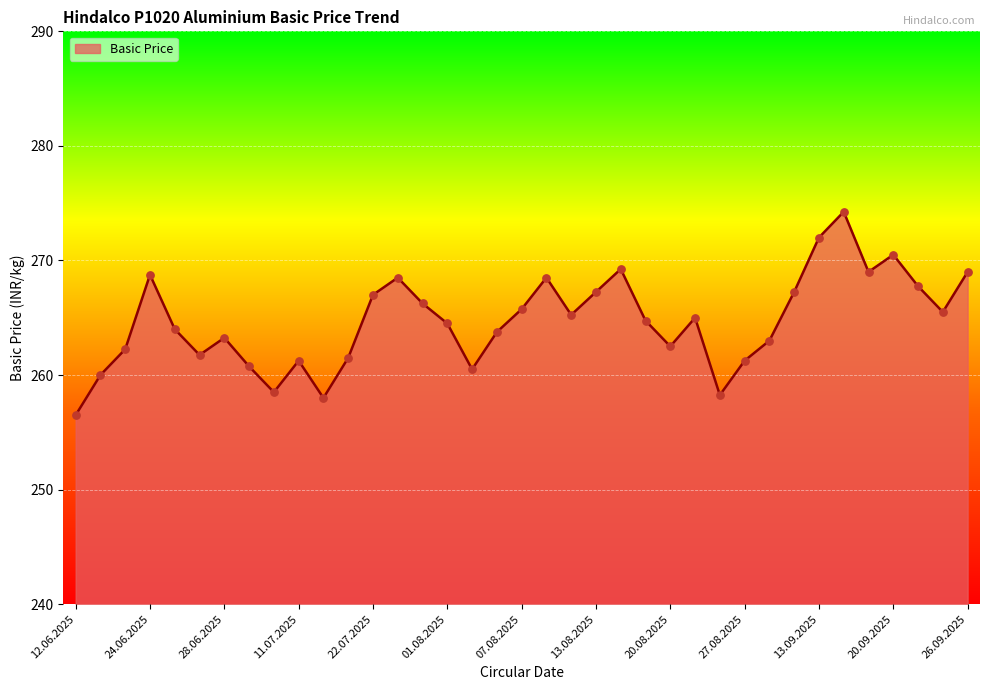

What is the smallest value displayed?

256.5